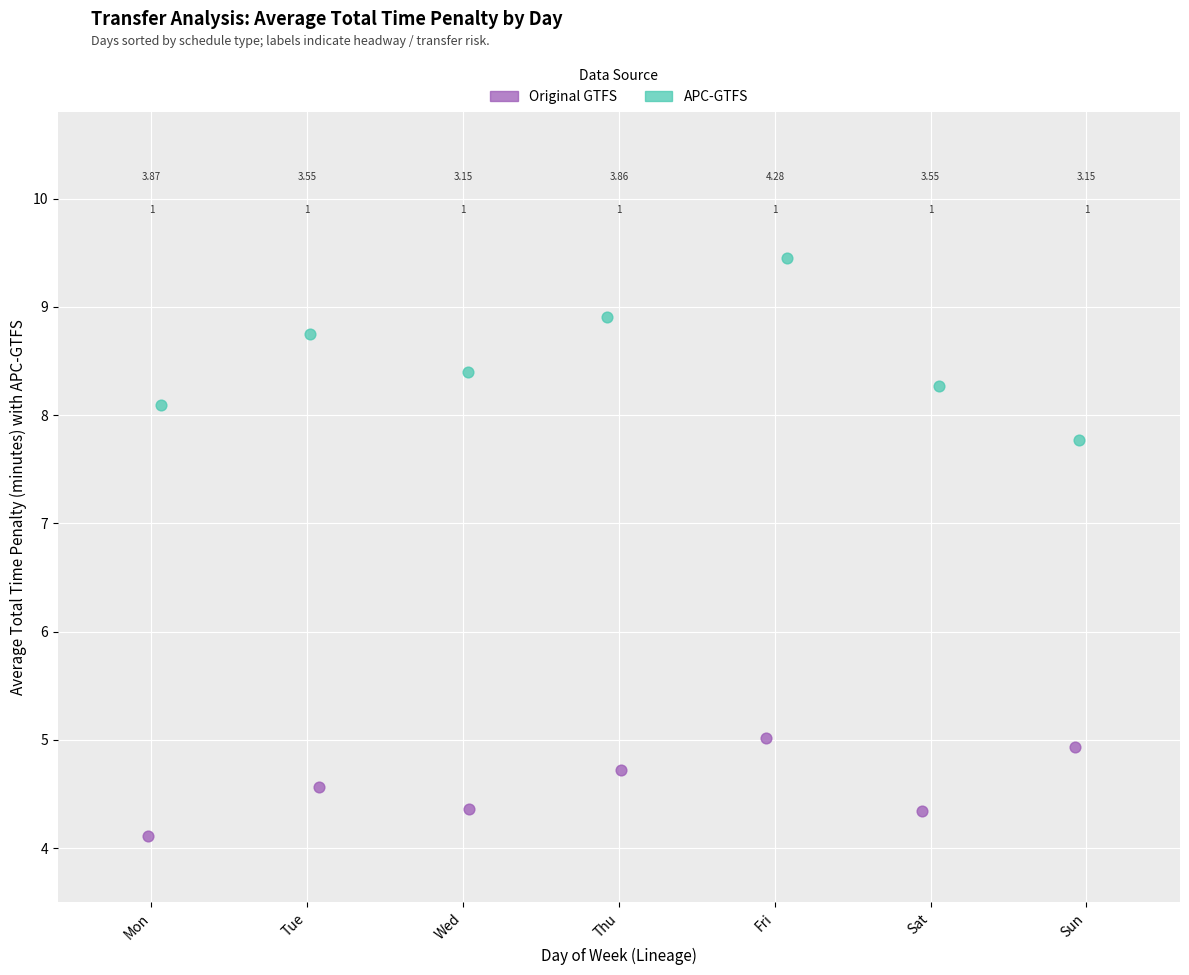

Which series reaches the minimum Y coordinate?

Original GTFS